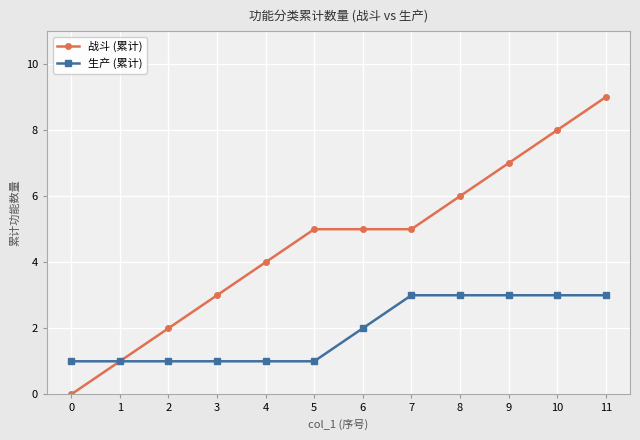

What is the value of the 战斗 (累计) point at the 3rd from the left?

2